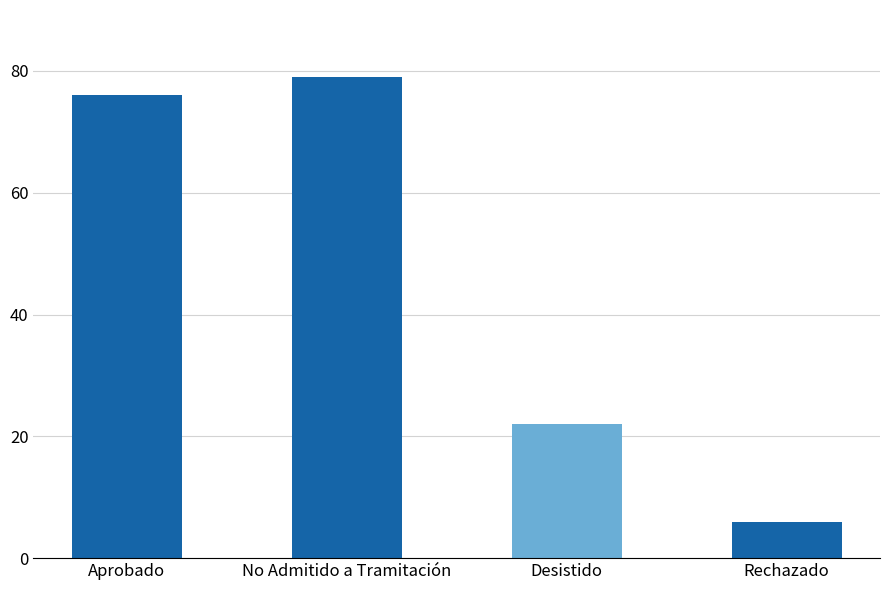

Where is the data nearest to the value 42?

Desistido